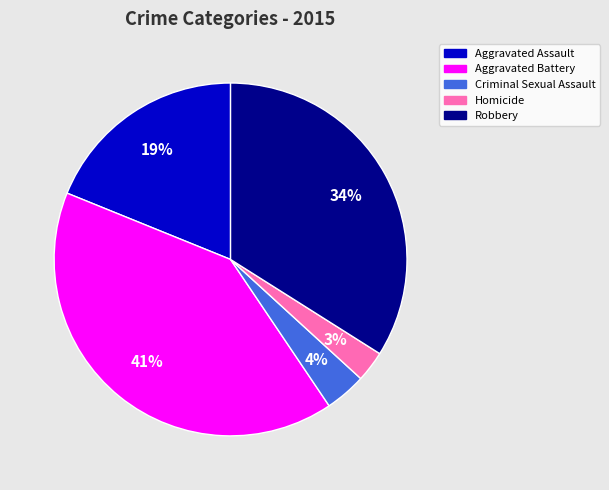

Rank the categories by value from lowest to highest.

Homicide, Criminal Sexual Assault, Aggravated Assault, Robbery, Aggravated Battery